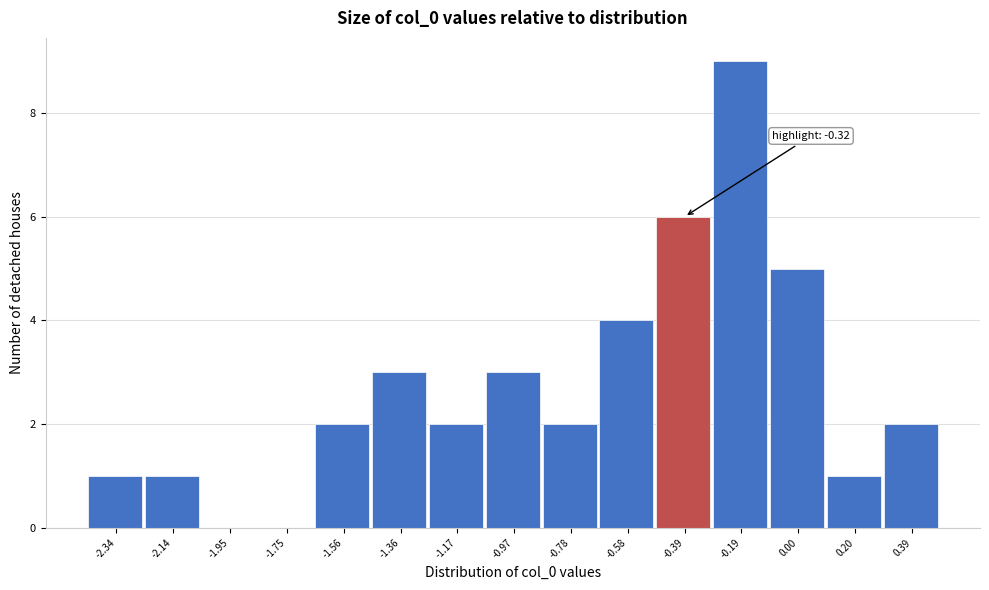

Over which range of the x-axis is the bar tallest?

-0.30 to -0.10